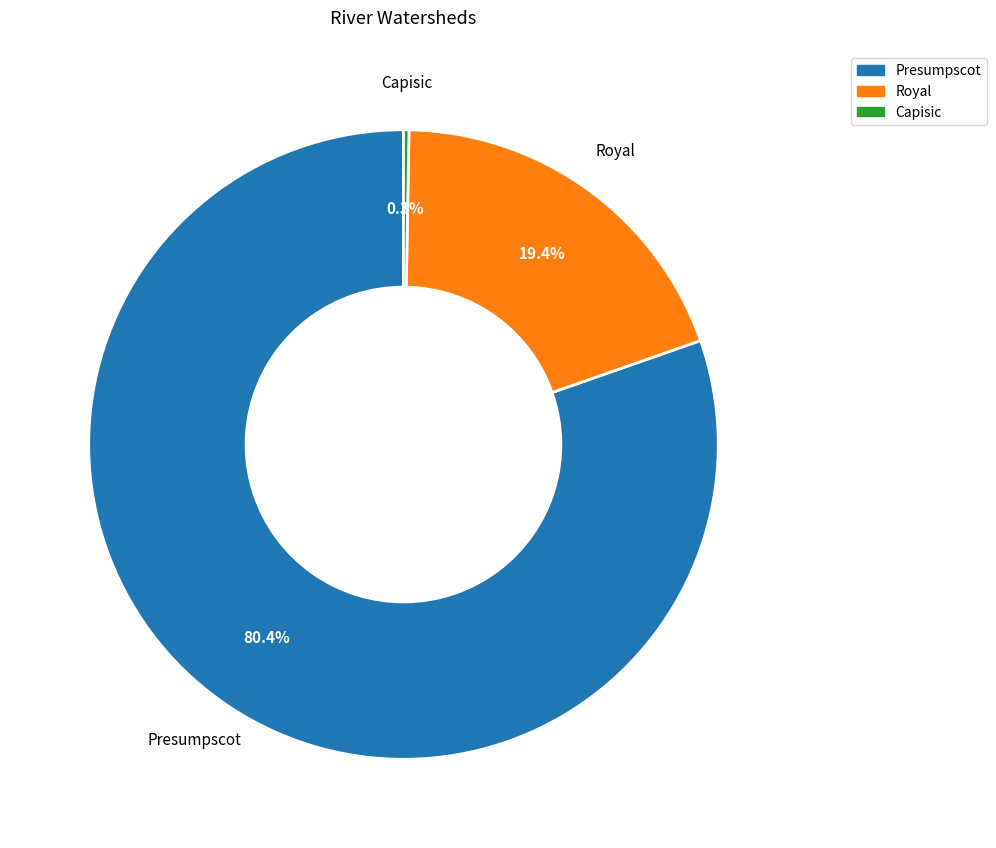

True or false: Presumpscot accounts for 94% of the total.

False